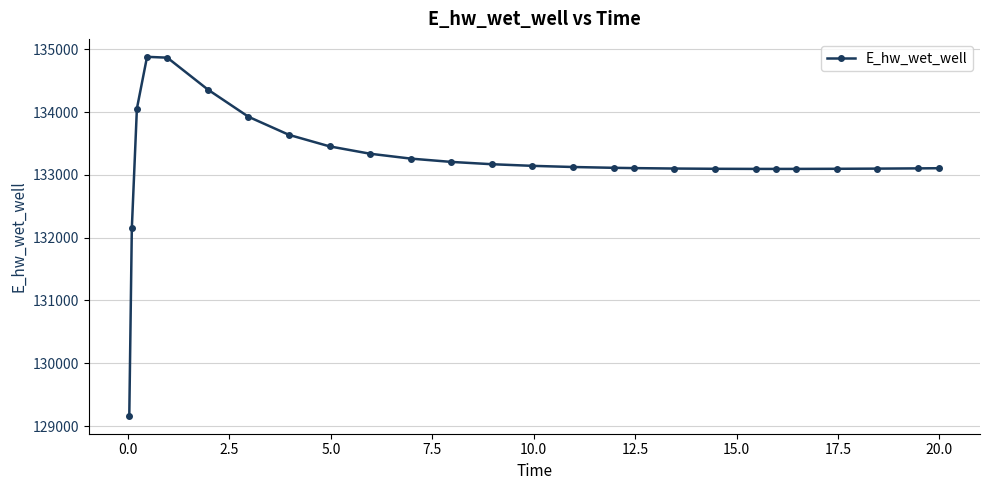

How many categories are shown in the chart?

26